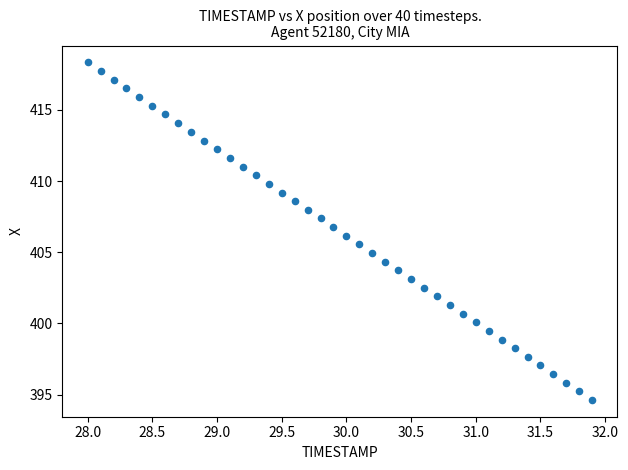

What is the range of X values (max minus min)?

3.9